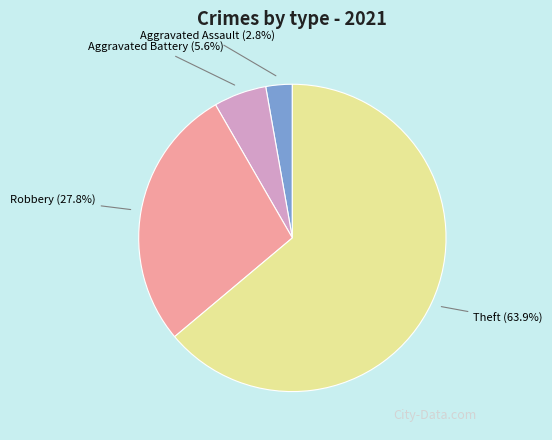

Is there any slice that represents more than half of the pie?

Yes